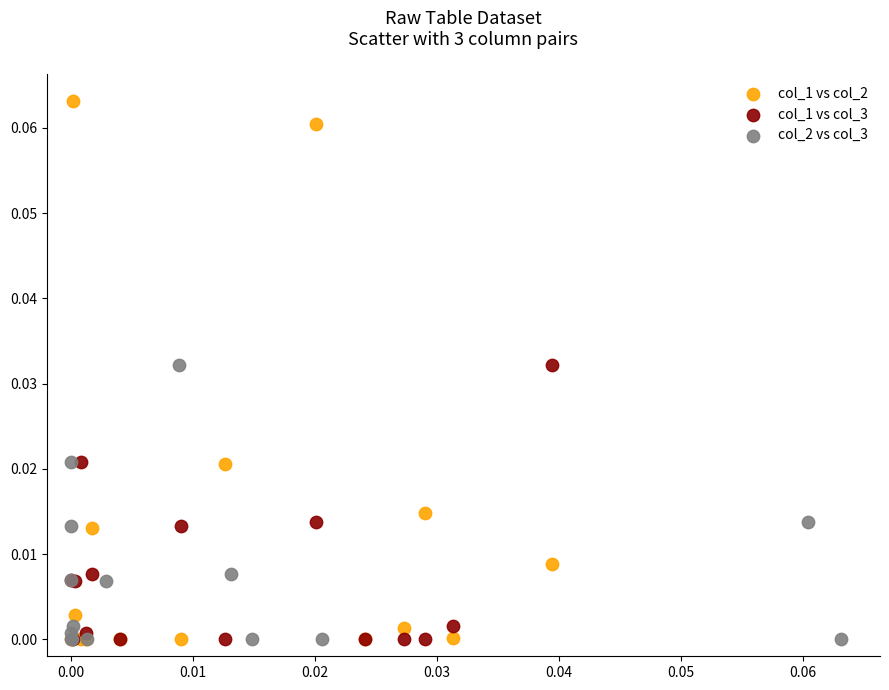

Which series reaches the maximum Y coordinate?

col_1 vs col_2